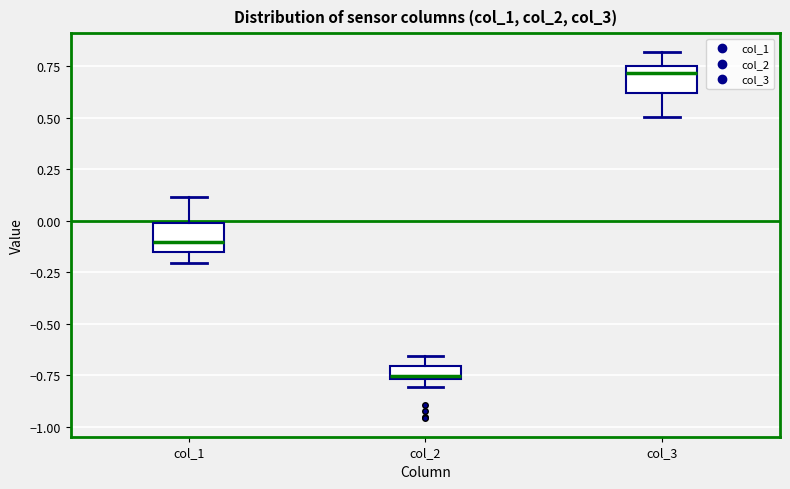

Where does the upper whisker of the box for col_3 end on the y-axis? The values are not printed on the chart, so give them approximately, as read against the axis.

0.80